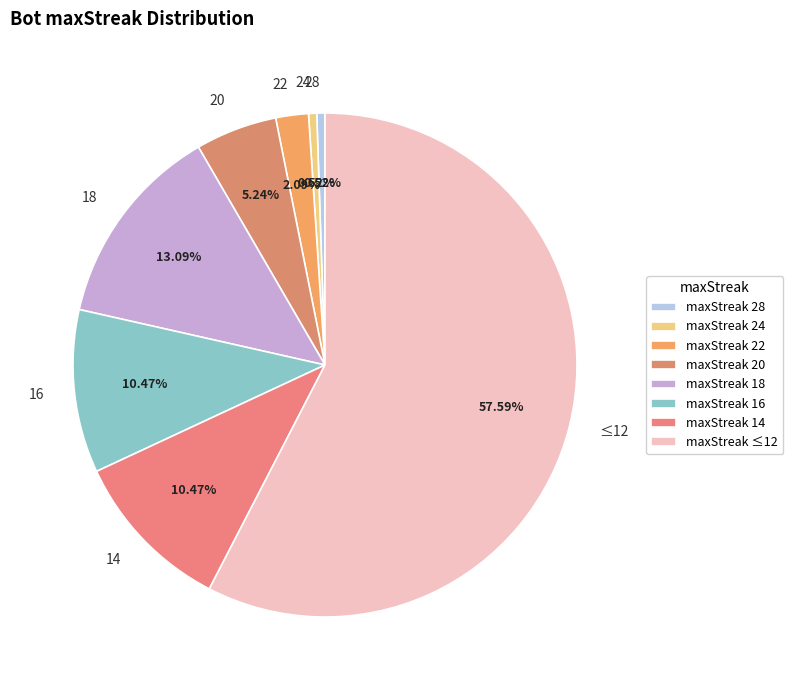

What percentage do 24 and 18 together represent?

13.6%